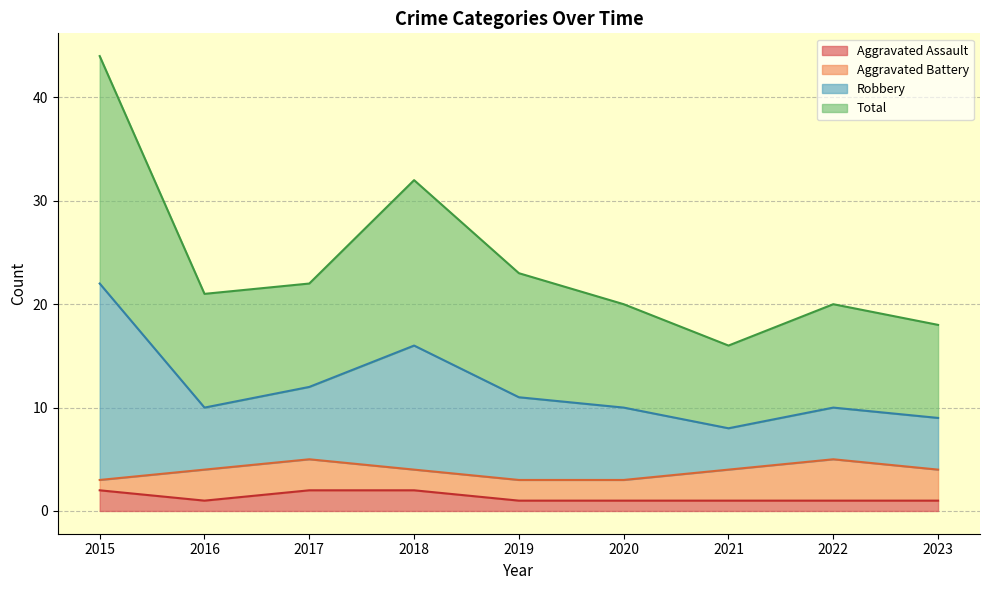

What is the difference between the highest and lowest values at 2021?

15